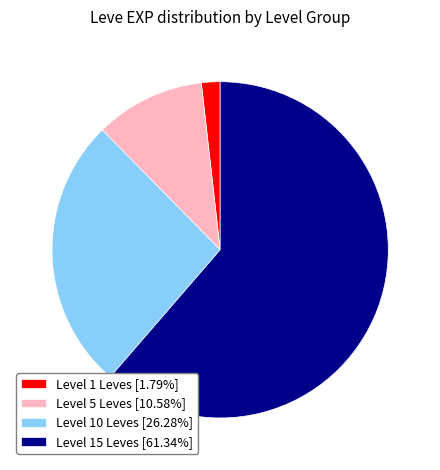

Combined, do Level 1 Leves [1.79%] and Level 5 Leves [10.58%] account for over 50%?

No